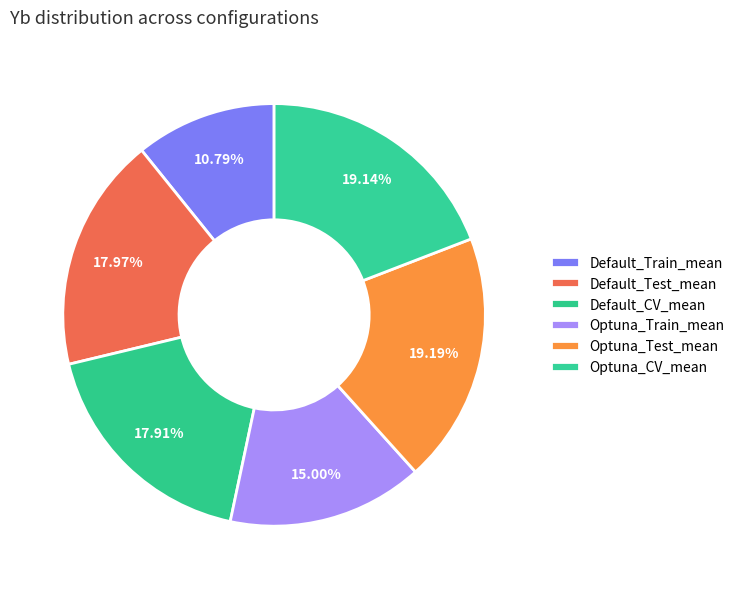

What is the largest slice in the pie chart?

Optuna_Test_mean